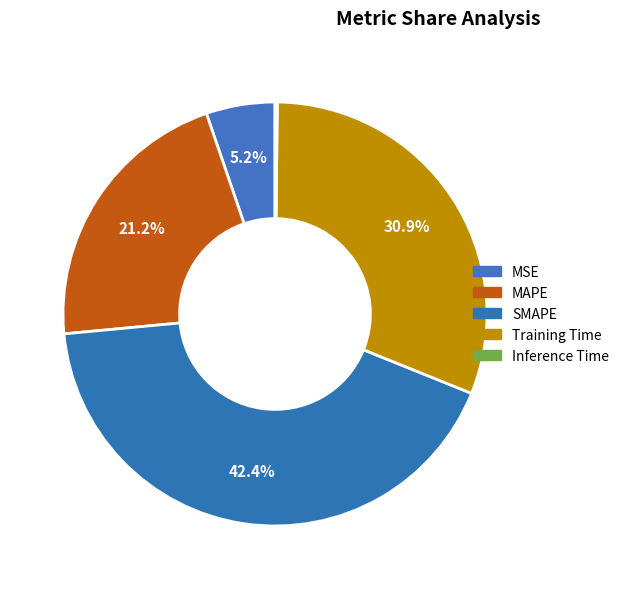

To the nearest percent, what is the combined percentage of Training Time and MSE?

36%